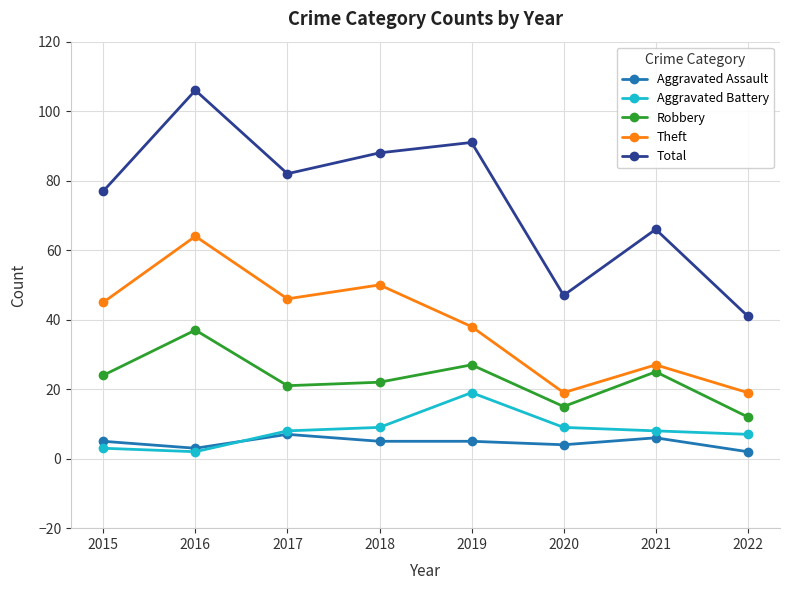

Where is Total nearest to the value 73?

2015